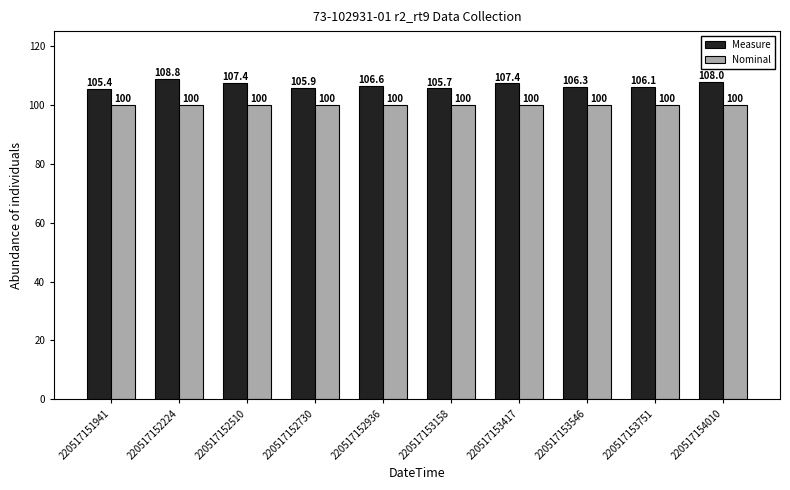

Count the number of categories in the chart.

10